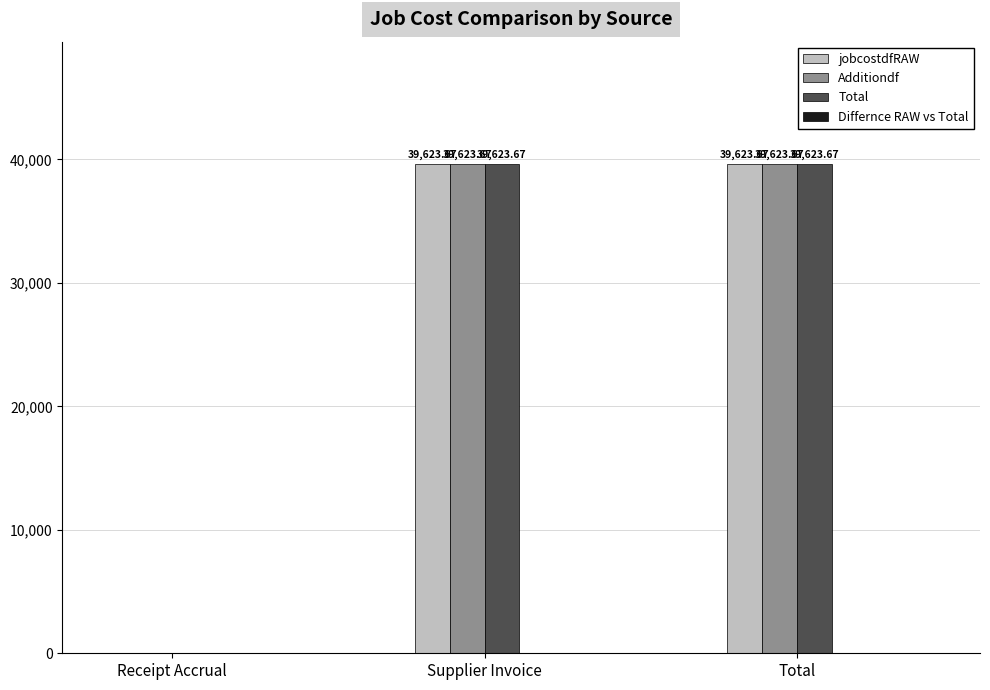

What is the sum of the Additiondf values at Total and Supplier Invoice?

79247.3